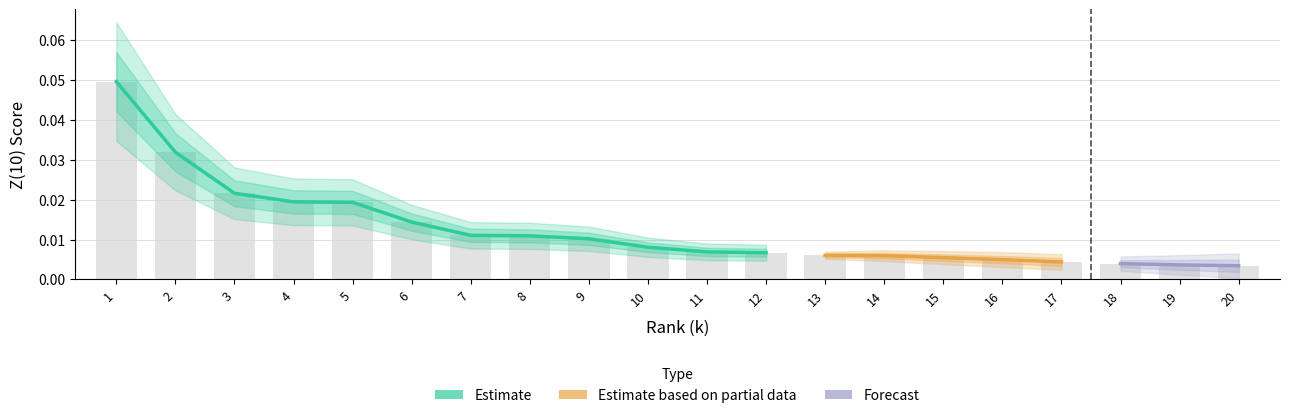

At which category does the chart reach its peak across all series?

1